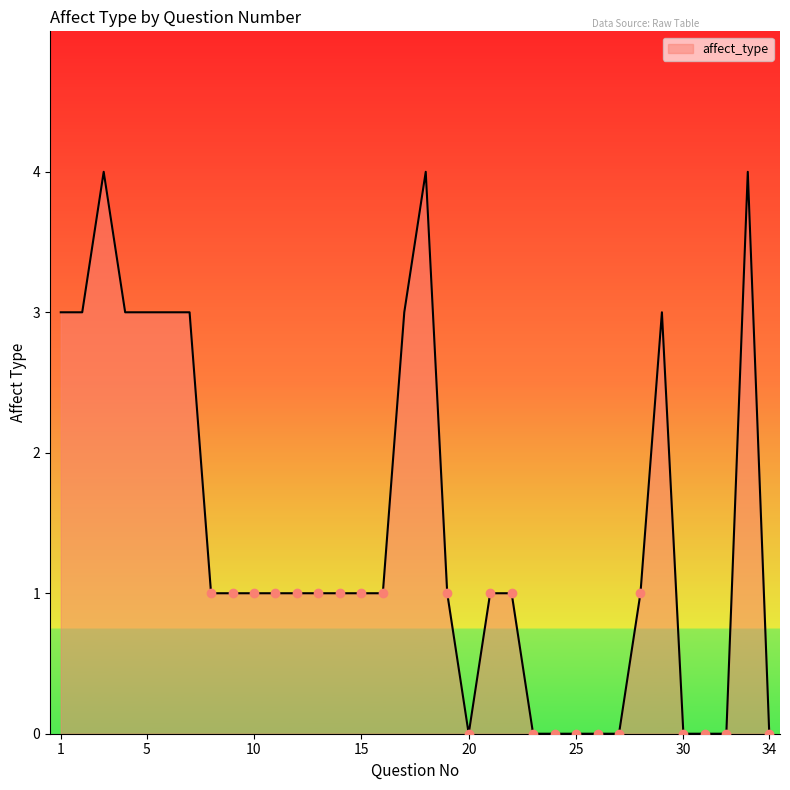

What is the maximum value shown in the chart?

4